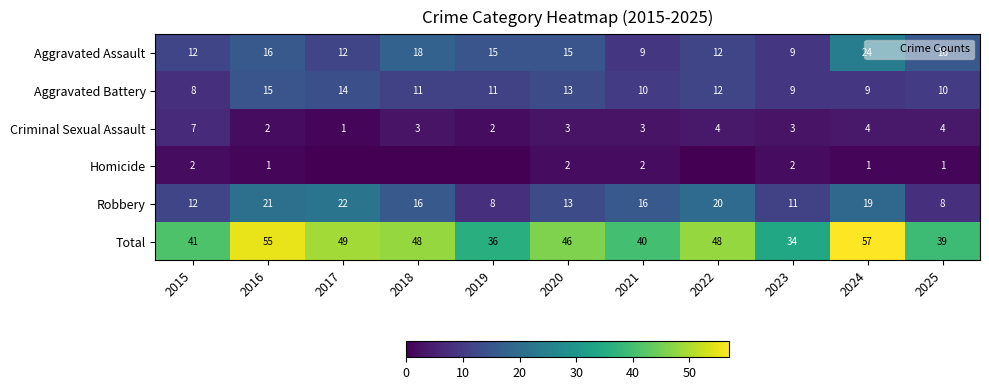

What is the difference between the maximum and minimum values in the Criminal Sexual Assault series?

6